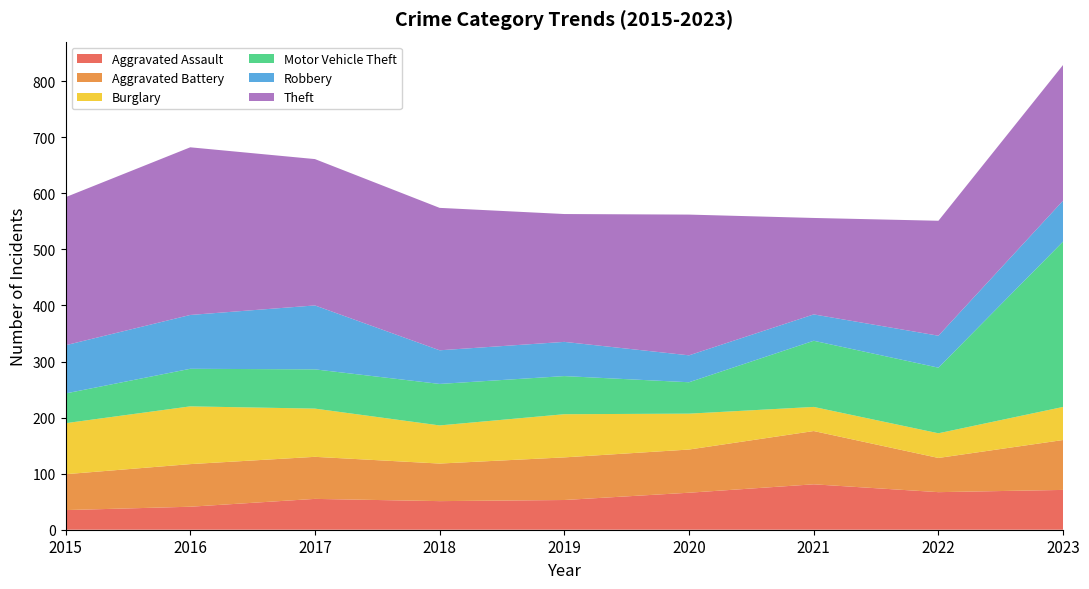

Reading left to right, extract all data points from this chart.

Aggravated Assault: 2015=35	2016=41	2017=55	2018=51	2019=53	2020=66	2021=81	2022=67	2023=71
Aggravated Battery: 2015=64	2016=76	2017=75	2018=67	2019=76	2020=77	2021=95	2022=61	2023=89
Burglary: 2015=91	2016=103	2017=86	2018=68	2019=77	2020=64	2021=43	2022=44	2023=59
Motor Vehicle Theft: 2015=53	2016=67	2017=70	2018=74	2019=68	2020=56	2021=118	2022=117	2023=295
Robbery: 2015=86	2016=96	2017=114	2018=60	2019=61	2020=48	2021=47	2022=57	2023=73
Theft: 2015=264	2016=299	2017=261	2018=254	2019=228	2020=251	2021=172	2022=205	2023=242